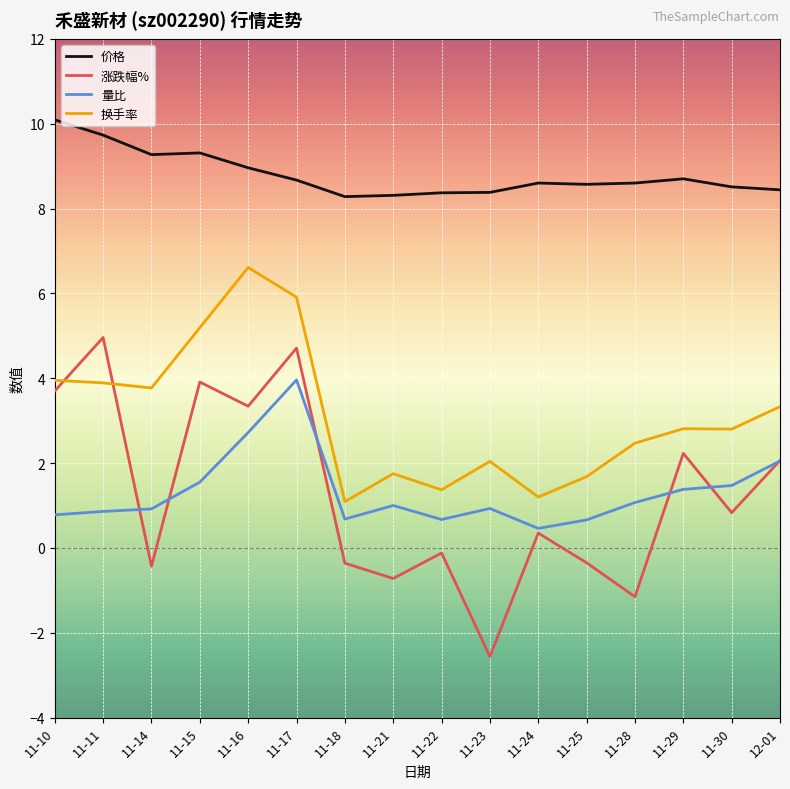

What is the minimum value for 价格?

8.3